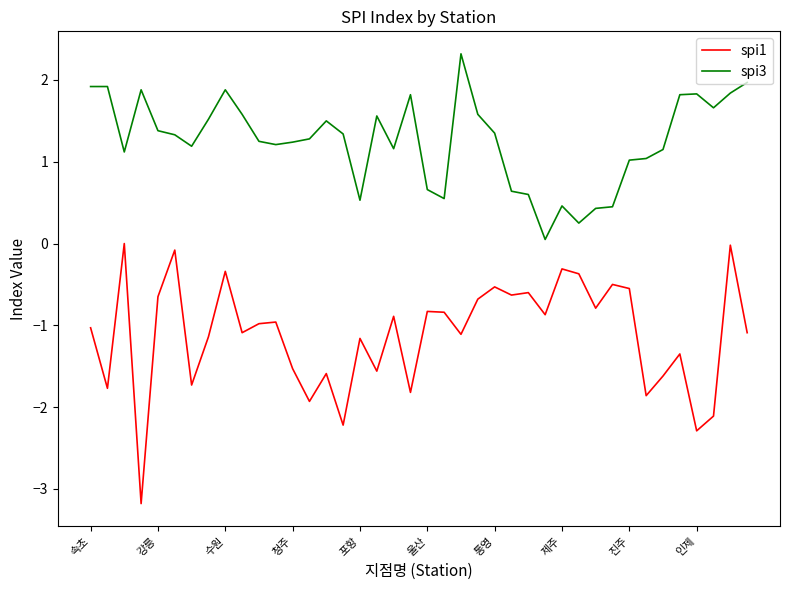

Rank the series by their average value, from lowest to highest.

spi1, spi3